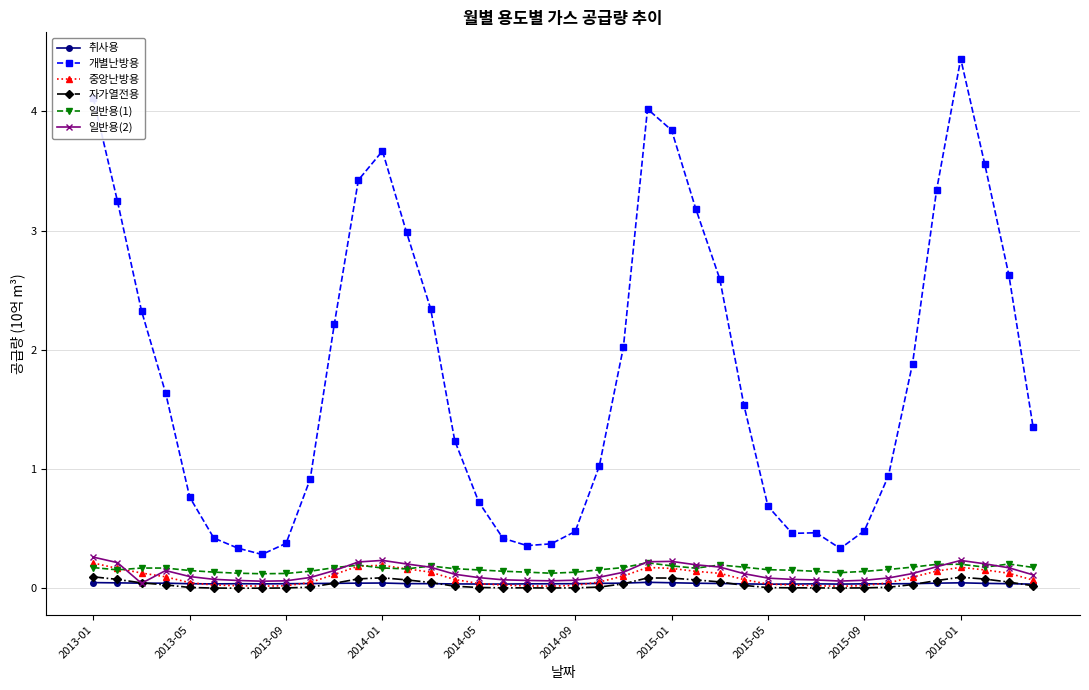

What is the maximum value shown in the chart?

4.4